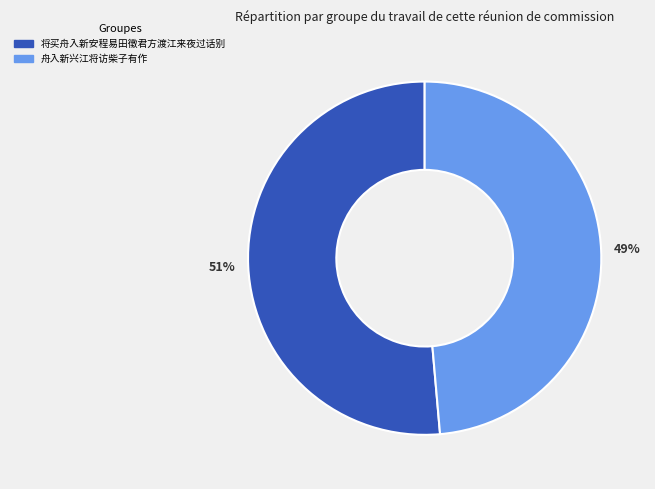

To the nearest percent, what is the combined percentage of 将买舟入新安程易田徵君方渡江来夜过话别 and 舟入新兴江将访柴子有作?

100%